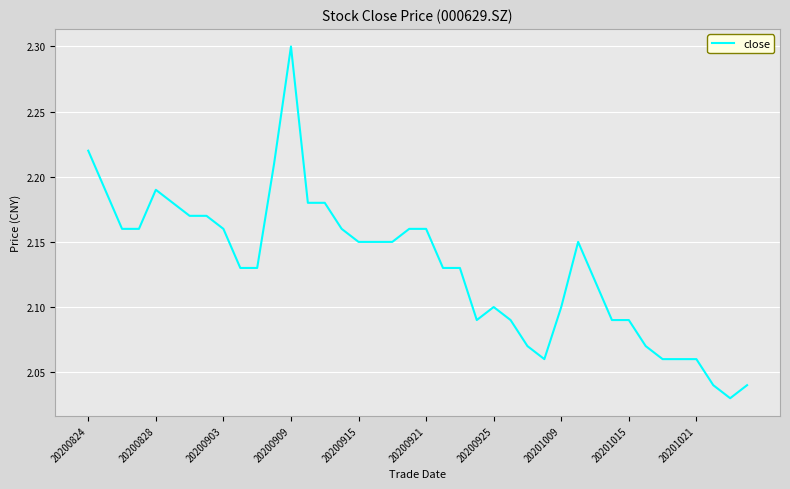

What is the greatest value displayed?

2.3